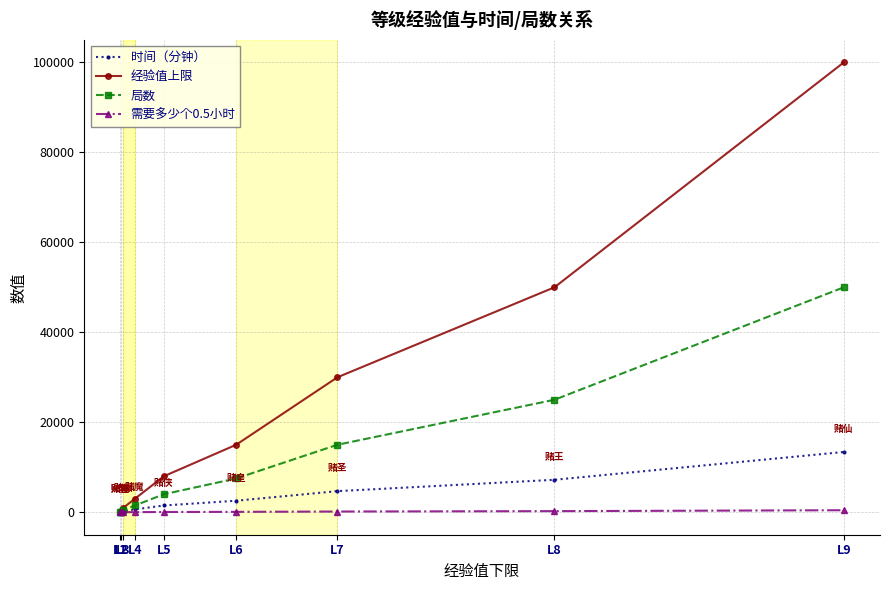

Rank the series by their maximum value, from highest to lowest.

经验值上限, 局数, 时间（分钟）, 需要多少个0.5小时